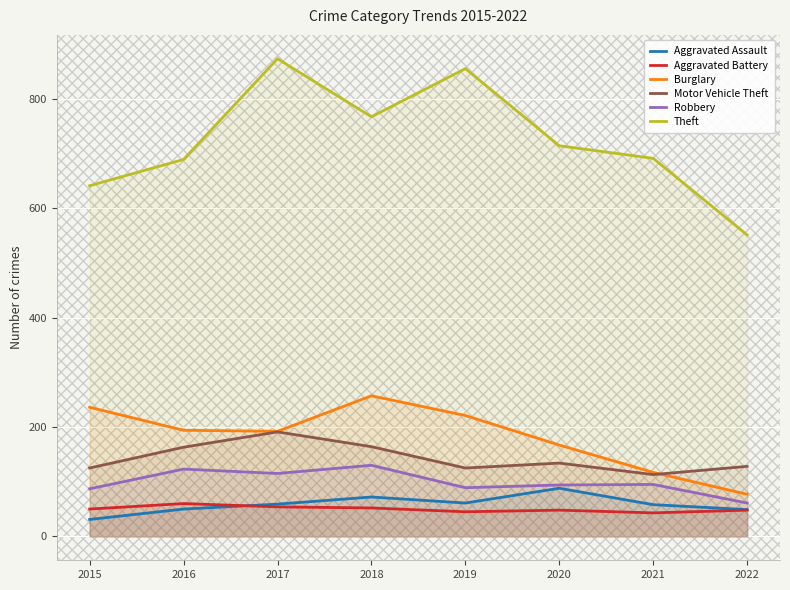

At 2018, list the series in order from smallest to largest.

Aggravated Battery, Aggravated Assault, Robbery, Motor Vehicle Theft, Burglary, Theft